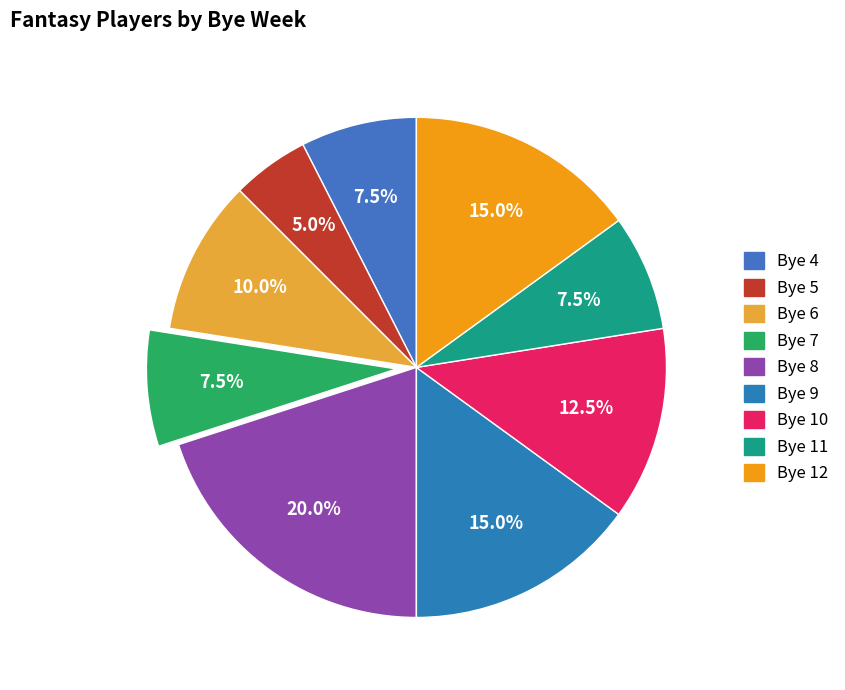

What is the largest slice in the pie chart?

Bye 8